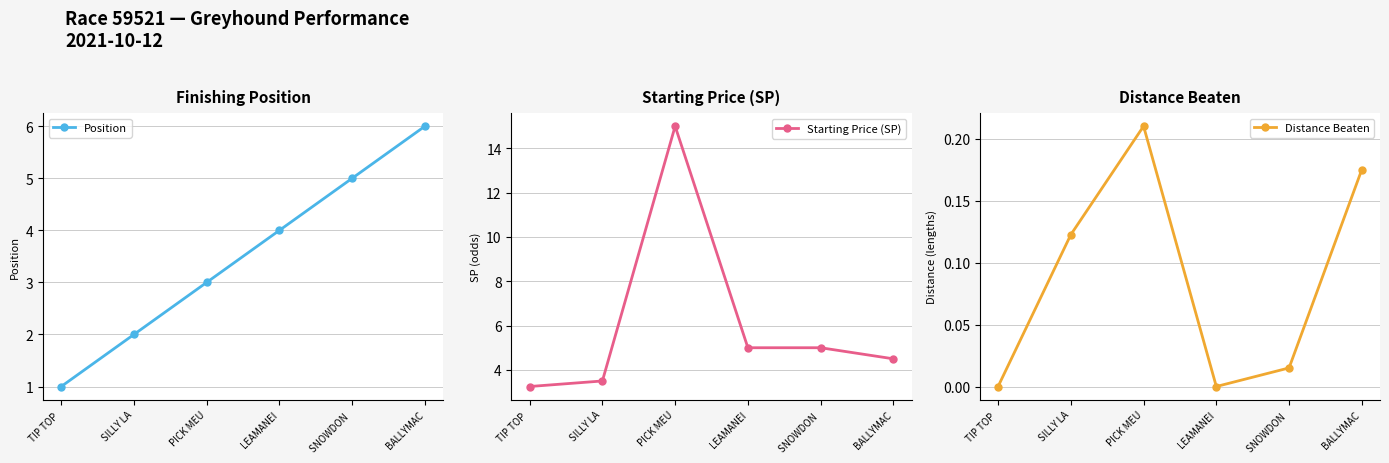

At which category is the sum across all series the highest?

PICK MEU